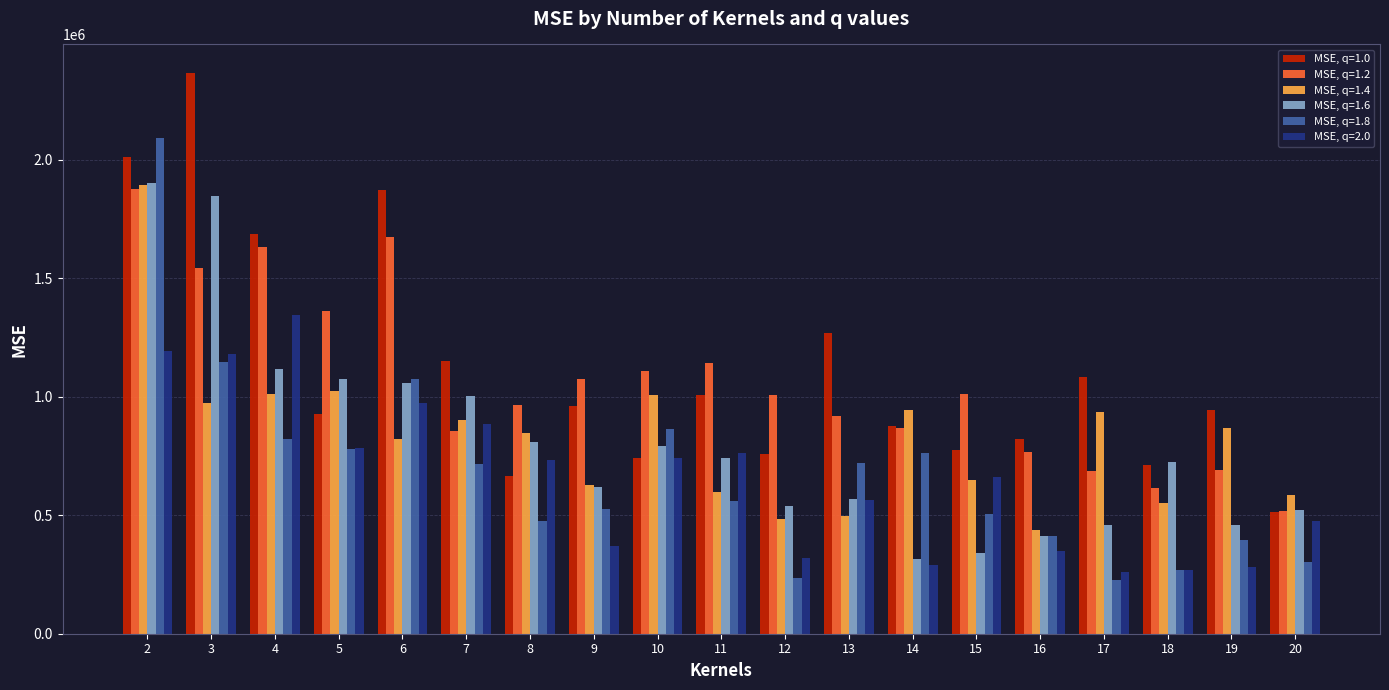

What is the difference between the maximum and minimum values in the MSE, q=1.8 series?

1863563.7